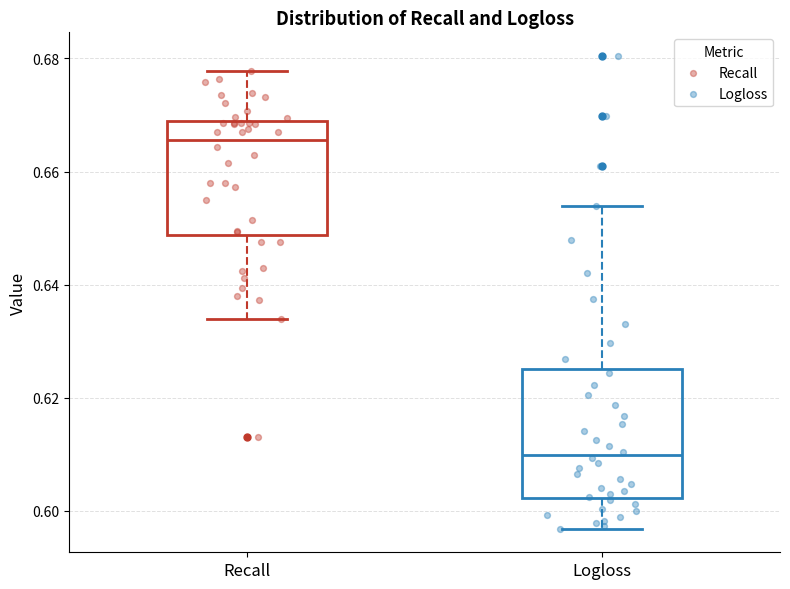

Where does the median line of the box for Recall sit on the y-axis? The values are not printed on the chart, so give them approximately, as read against the axis.

0.666